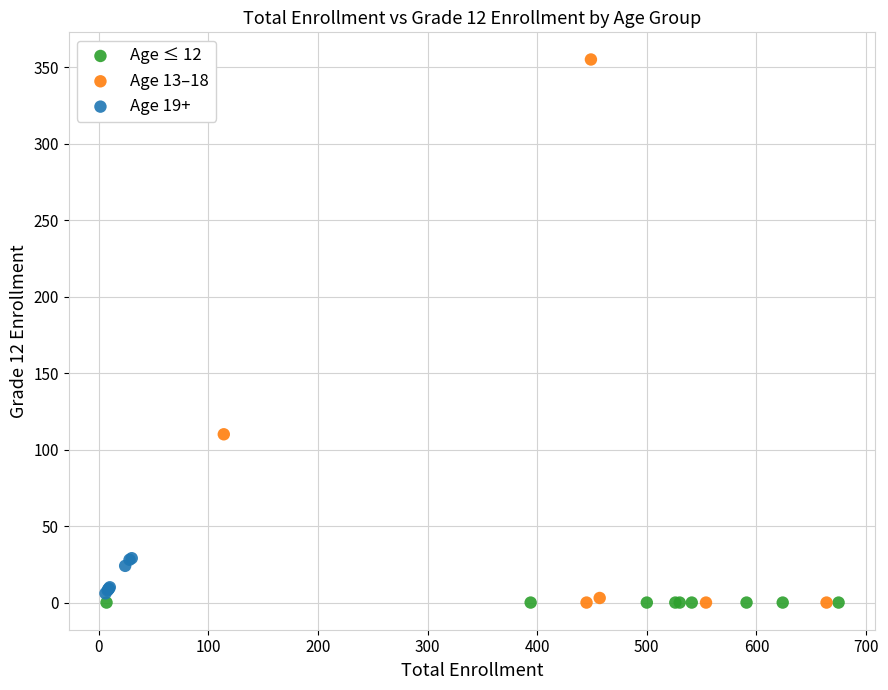

Which series reaches the maximum Y coordinate?

Age 13–18